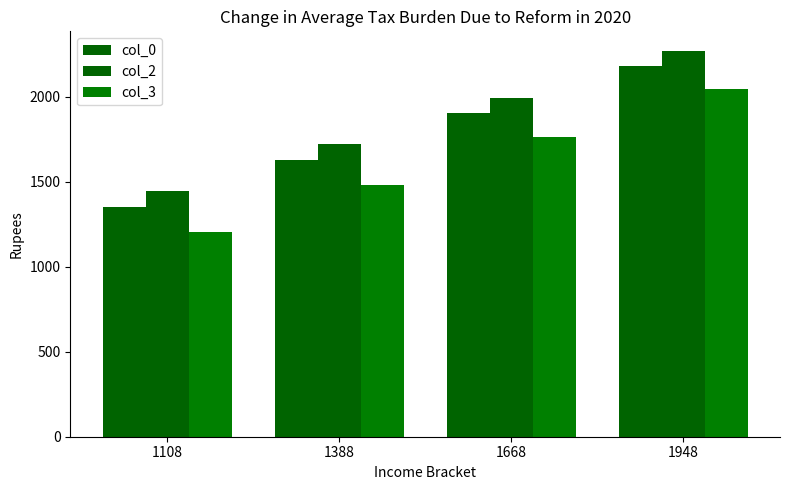

What is the spread (max minus min) of values at 1948?

228